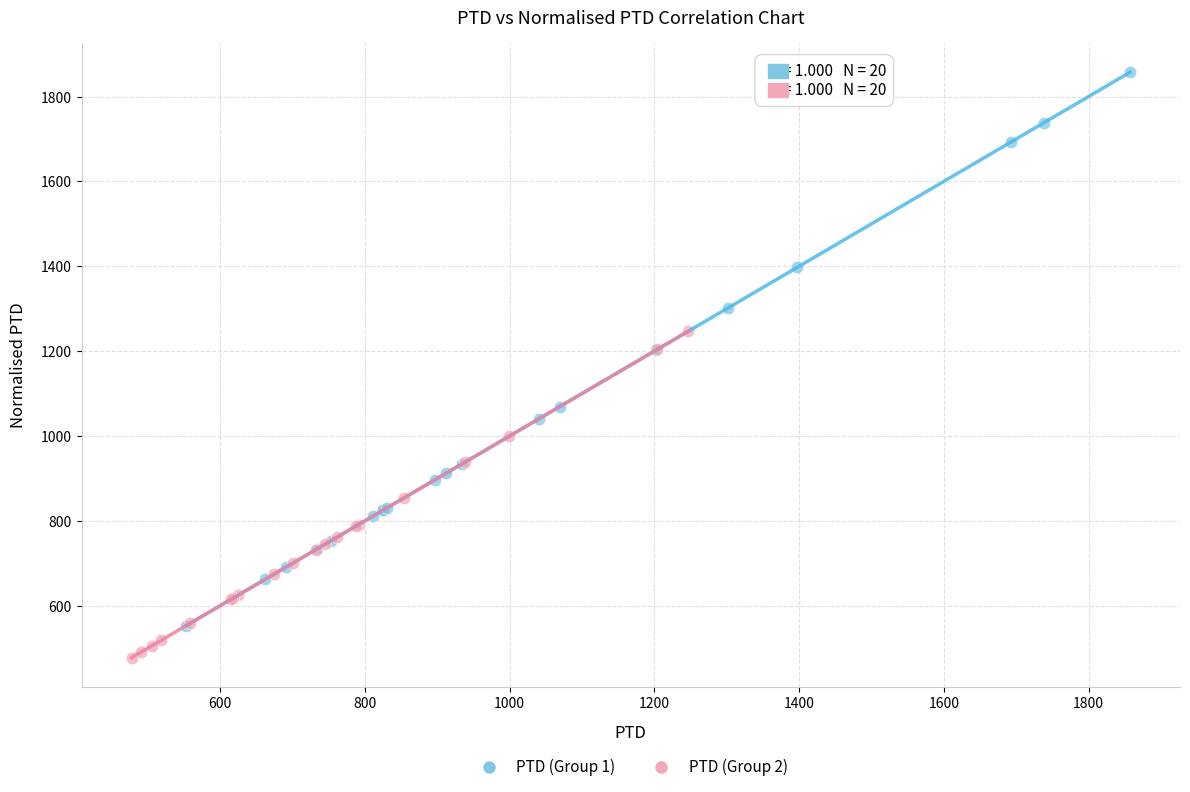

Which series reaches the minimum Y coordinate?

PTD (Group 2)